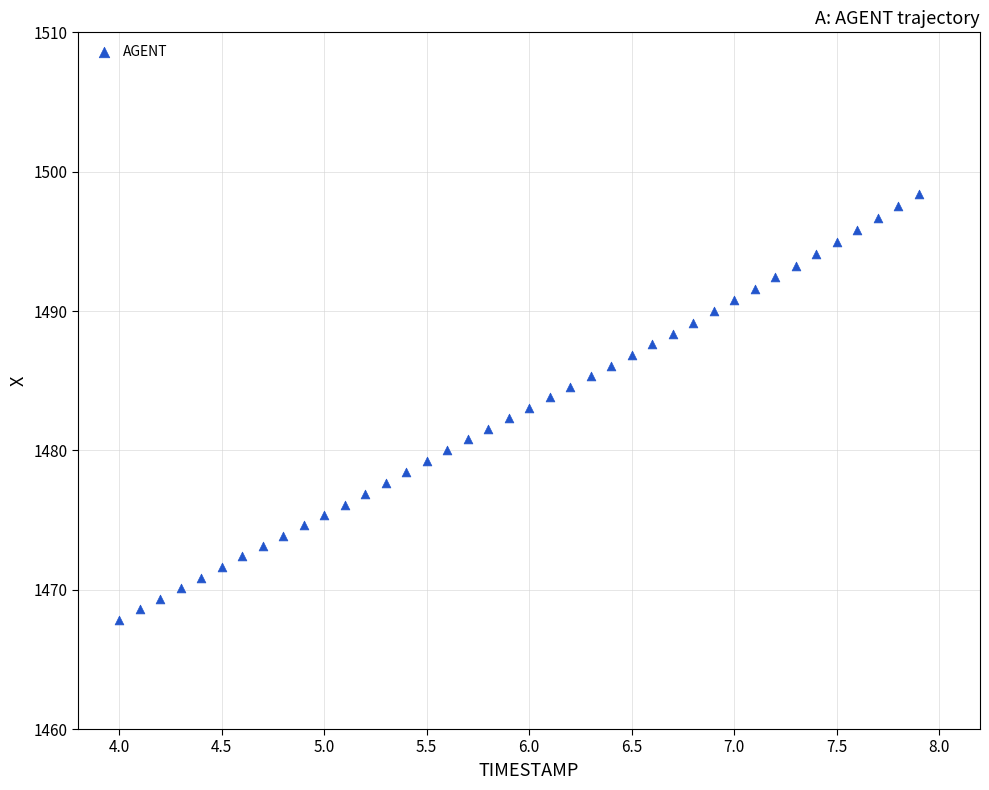

What is the range of Y values (max minus min)?

30.6